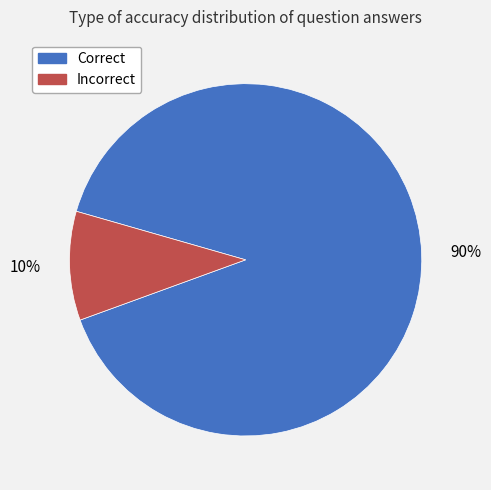

To the nearest percent, what percentage of the pie is Incorrect?

10%